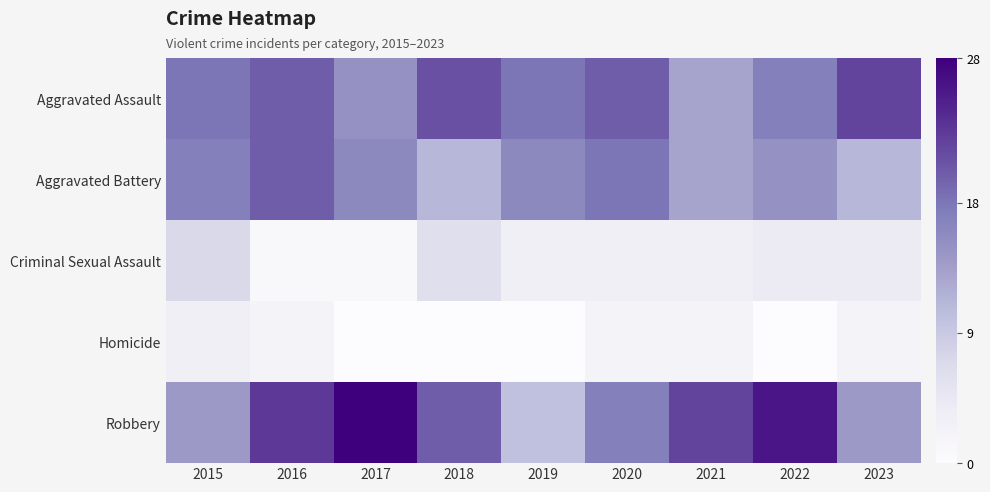

Reading right to left, what are all the values shown in this chart?

Aggravated Assault: 2023=22	2022=17	2021=13	2020=20	2019=18	2018=21	2017=15	2016=20	2015=18
Aggravated Battery: 2023=11	2022=15	2021=13	2020=18	2019=16	2018=11	2017=16	2016=20	2015=17
Criminal Sexual Assault: 2023=4	2022=4	2021=3	2020=3	2019=3	2018=6	2017=1	2016=1	2015=7
Homicide: 2023=2	2022=0	2021=2	2020=2	2019=0	2018=0	2017=0	2016=2	2015=3
Robbery: 2023=14	2022=26	2021=22	2020=17	2019=10	2018=20	2017=28	2016=23	2015=14